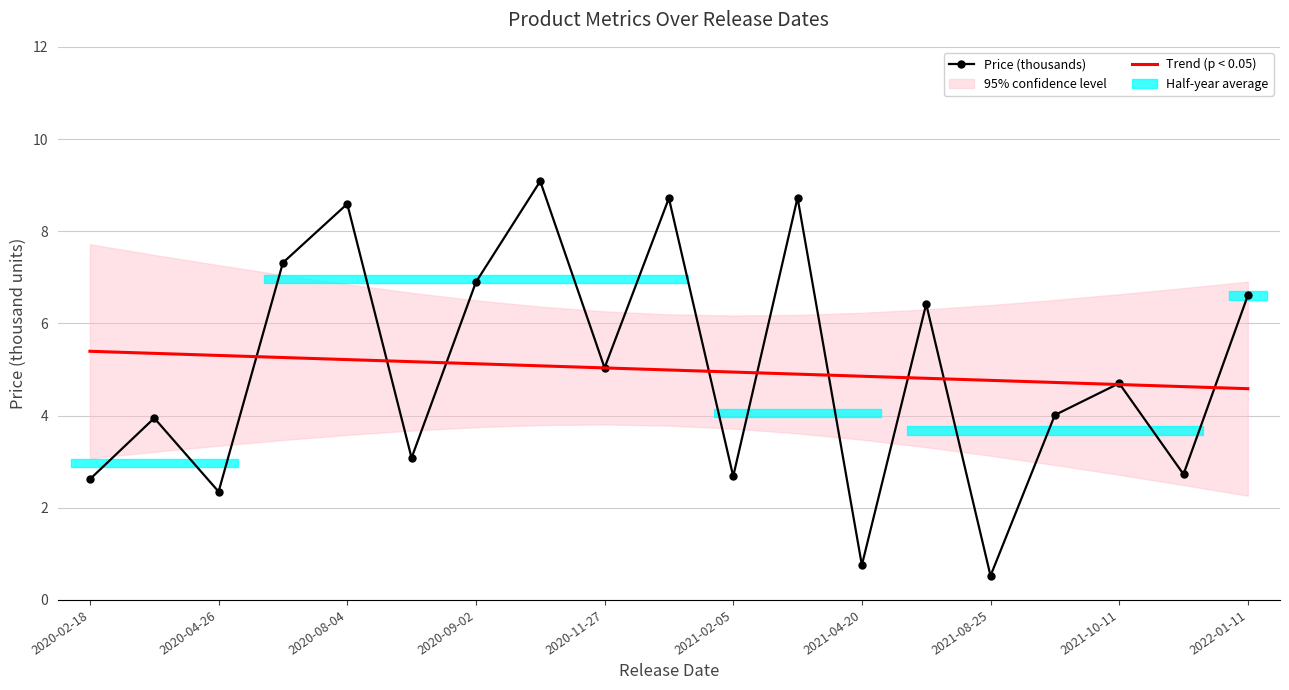

Which series has the widest spread of values?

Price (thousands)